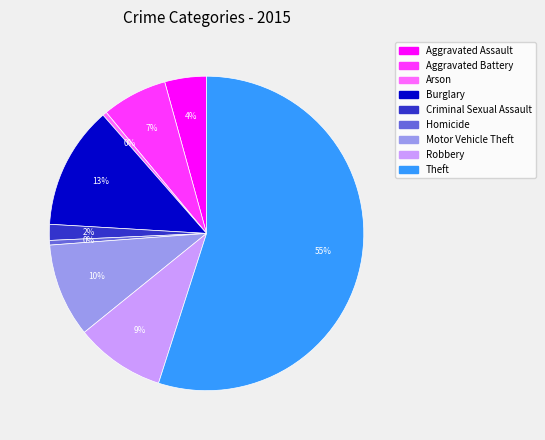

Which category has the biggest portion of the pie?

Theft